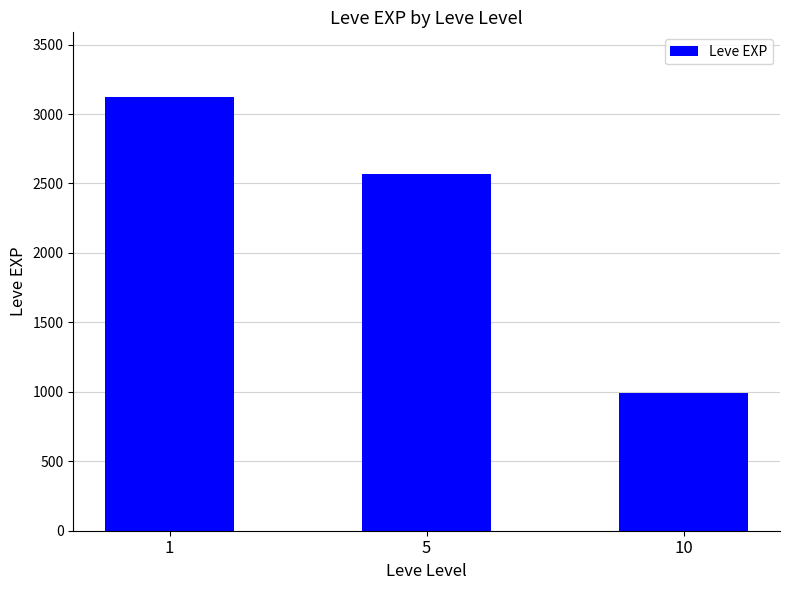

How many values are below 2570?

1